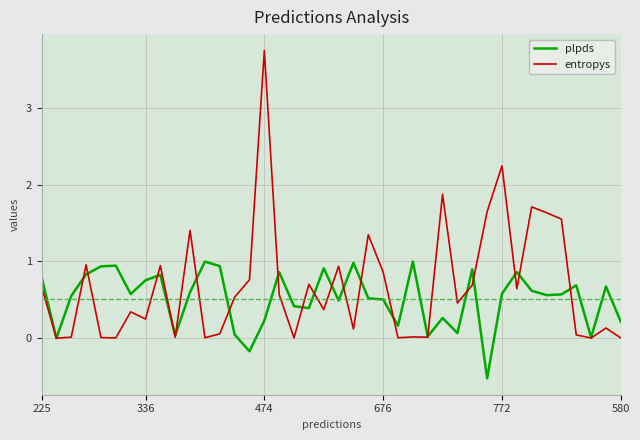

Which series has the largest range (max minus min)?

entropys